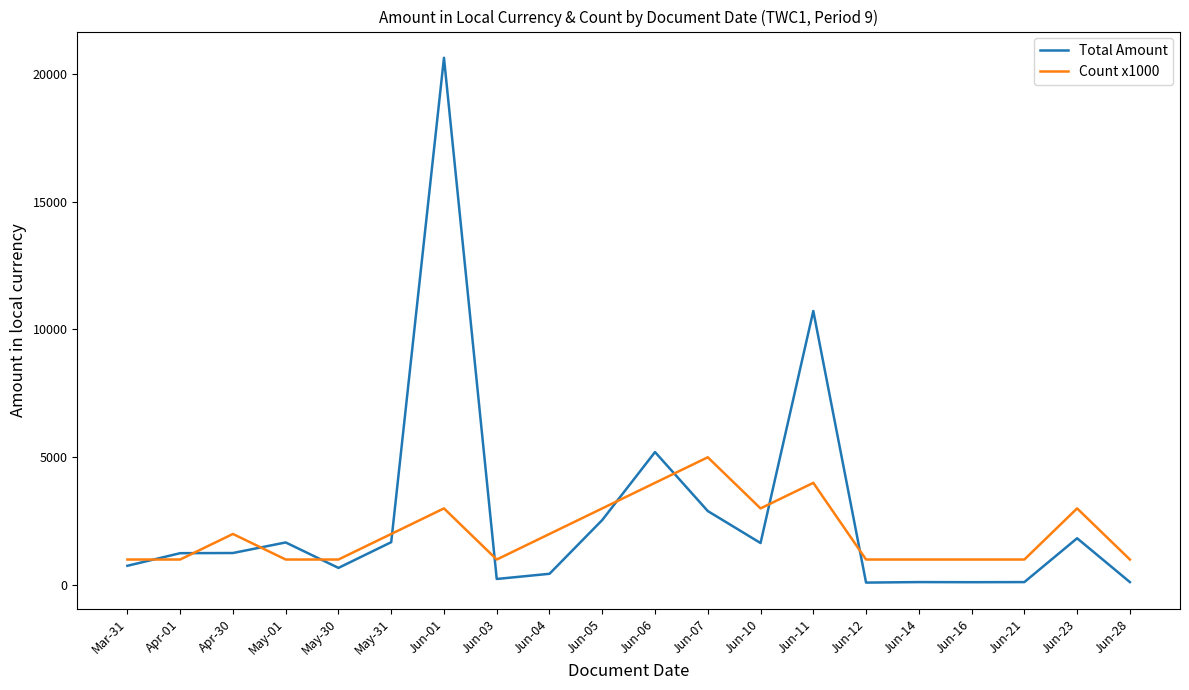

Is the value of Count x1000 at Apr-30 greater than the value of Total Amount at Jun-01?

No